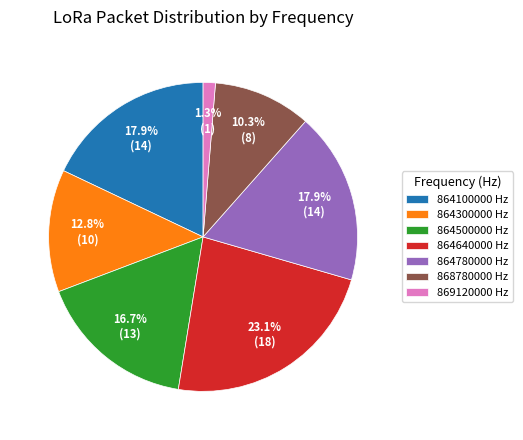

Is it true that 869120000 is 8% of the pie?

False